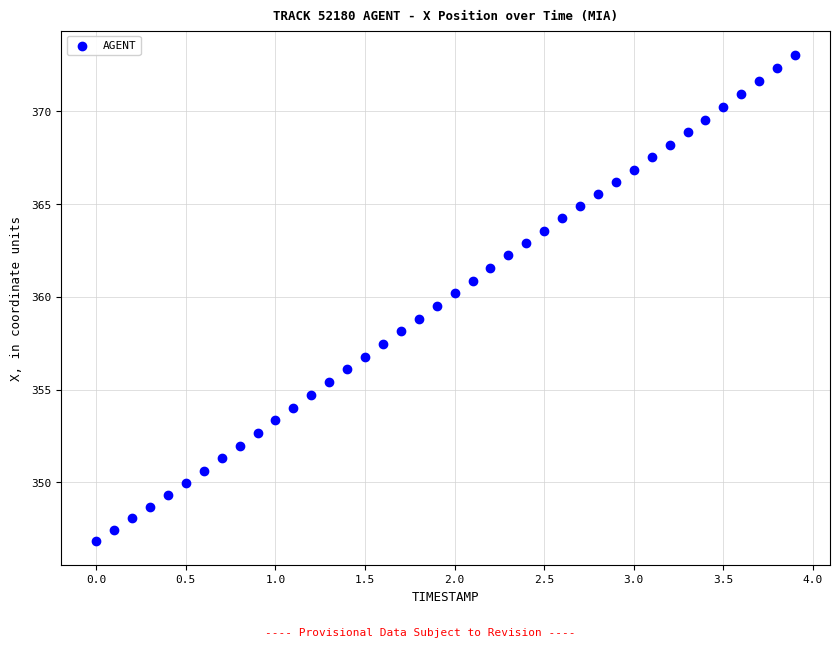

What is the range of X values (max minus min)?

3.9